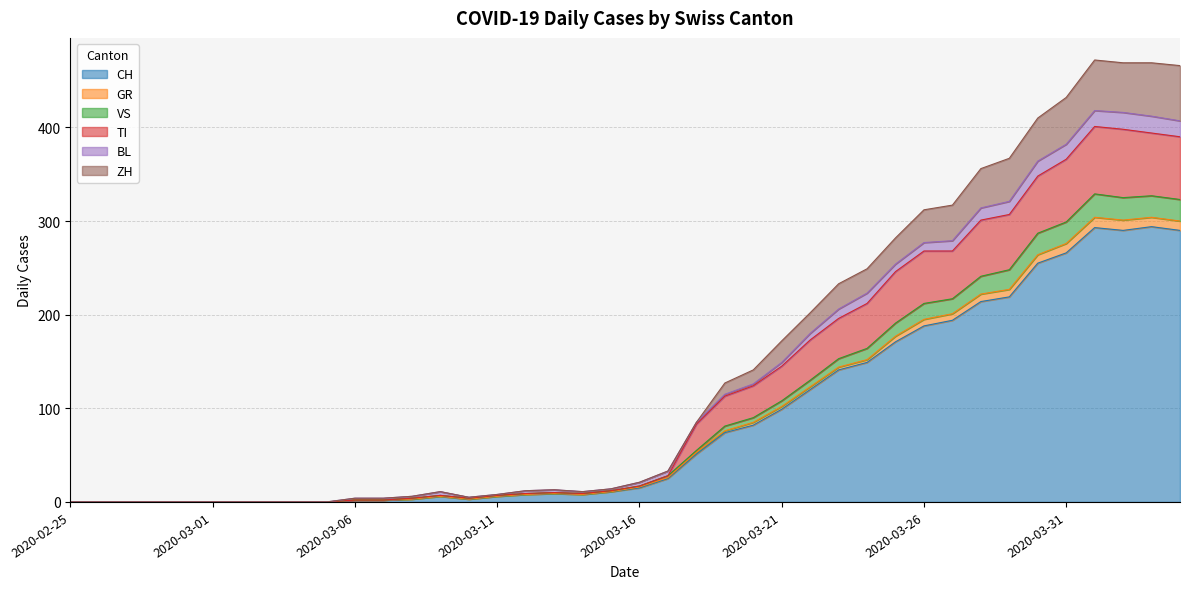

What is the difference between the CH values at 2020-03-21 and 2020-03-17?

74